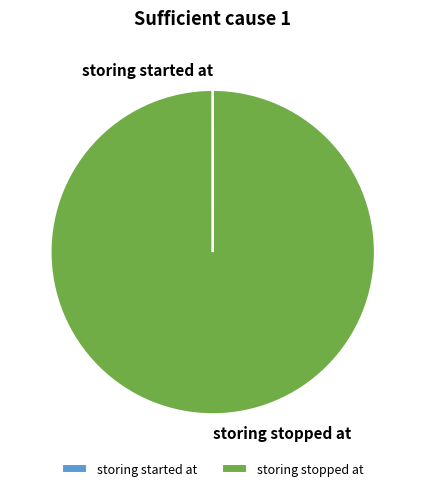

What is the largest slice in the pie chart?

storing stopped at